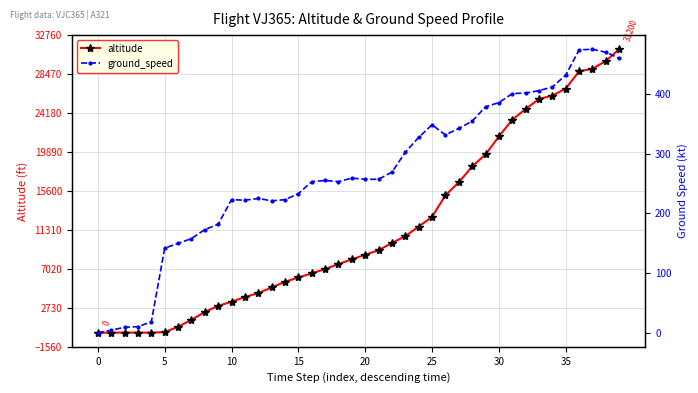

Where does the altitude series first go above 8575?

21